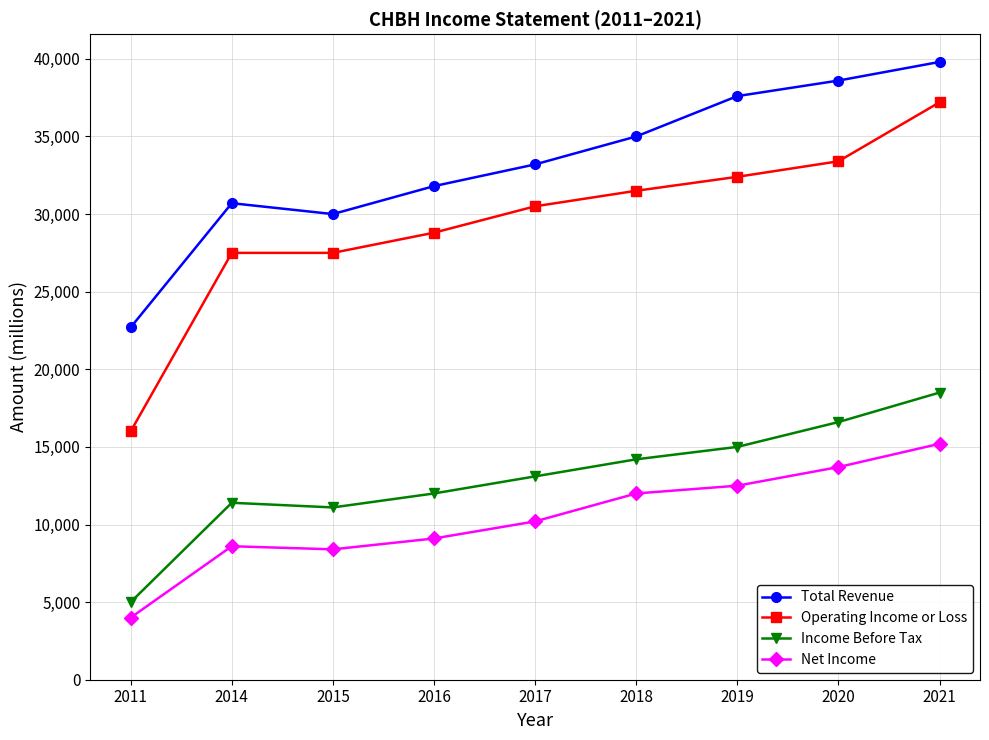

What are all the series names shown in the legend?

Total Revenue, Operating Income or Loss, Income Before Tax, Net Income